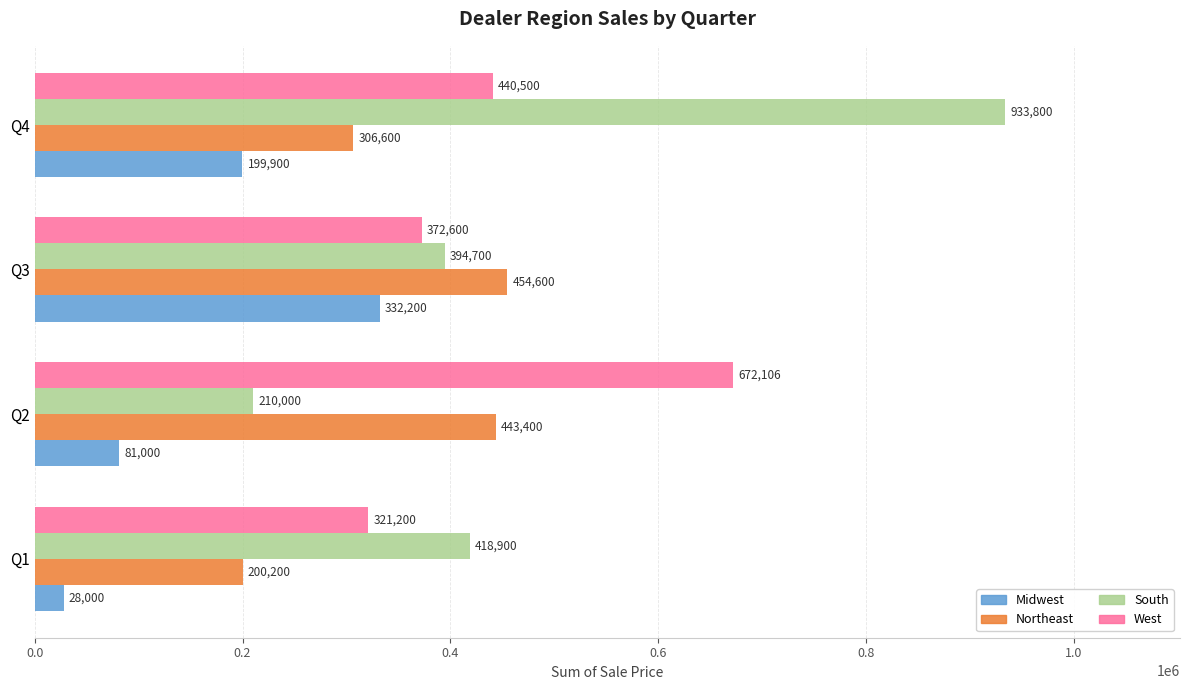

Read the West value at Q2.

672106